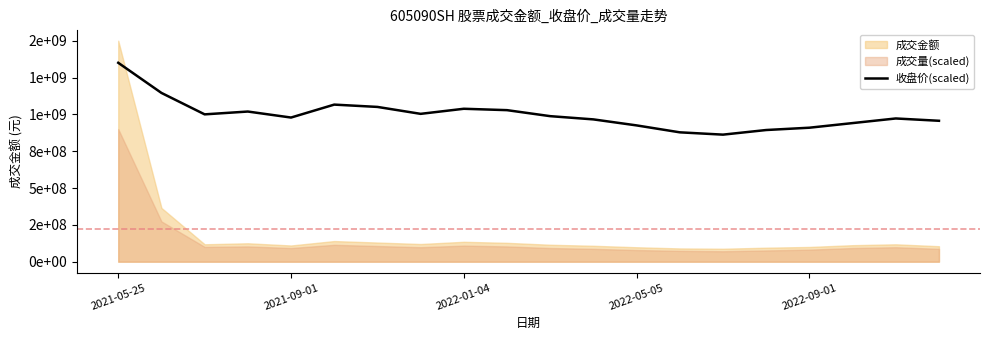

What is the ratio of the value at 14 to the value at 5?

0.8